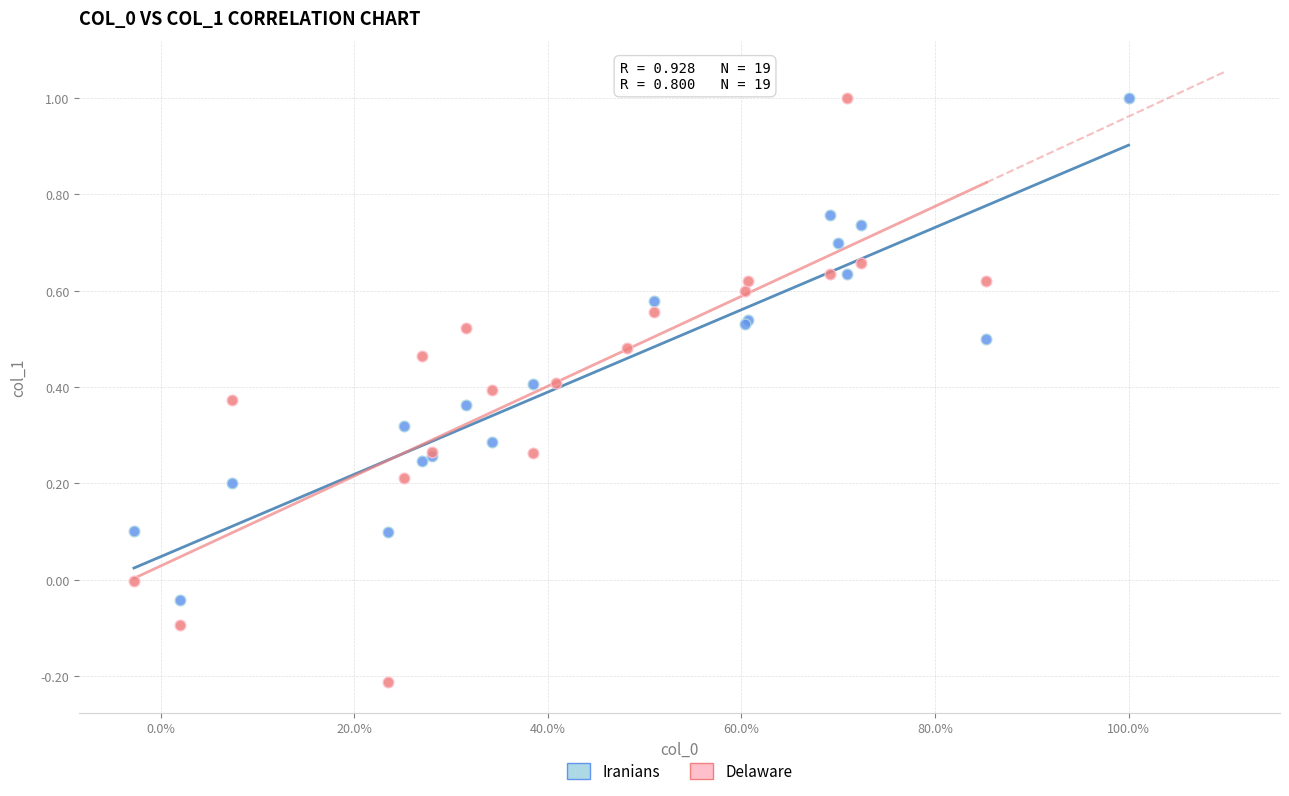

Which series has the largest Y range (max minus min)?

Delaware